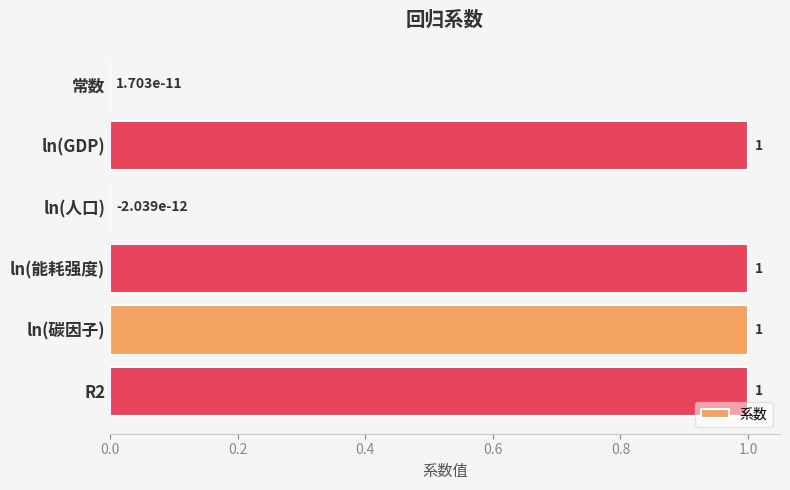

What is the ratio of the value at ln(GDP) to the value at ln(碳因子)?

1.0